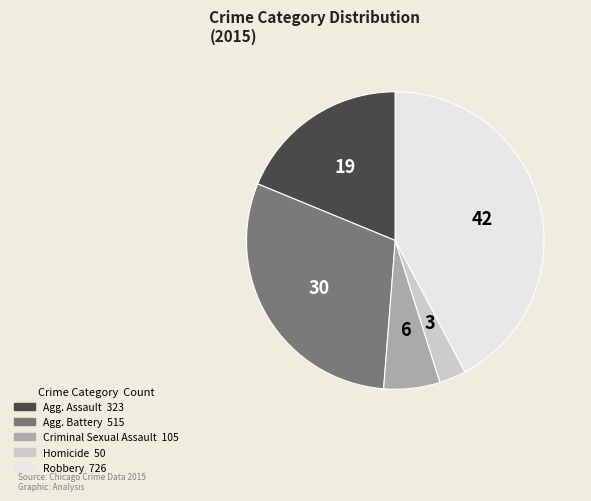

Is there a majority slice in this chart?

No